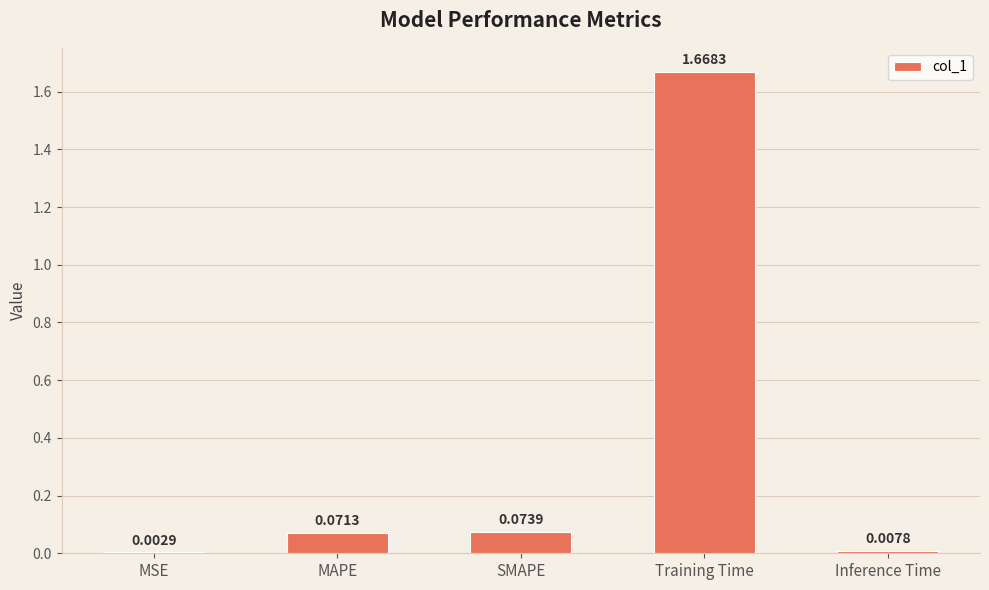

Count the number of categories in the chart.

5